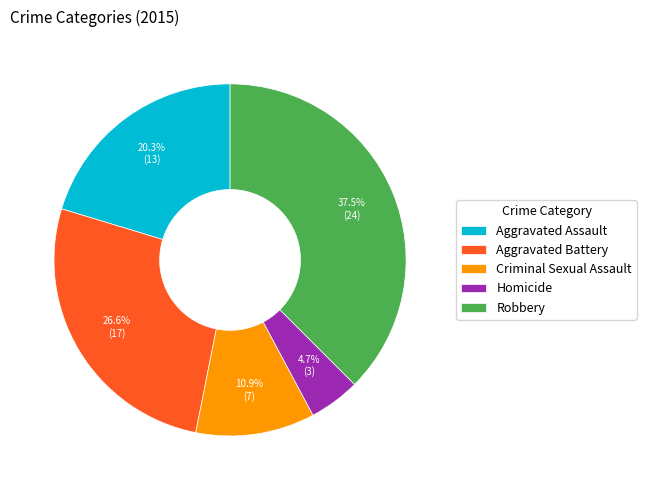

How many slices are in this pie chart?

5